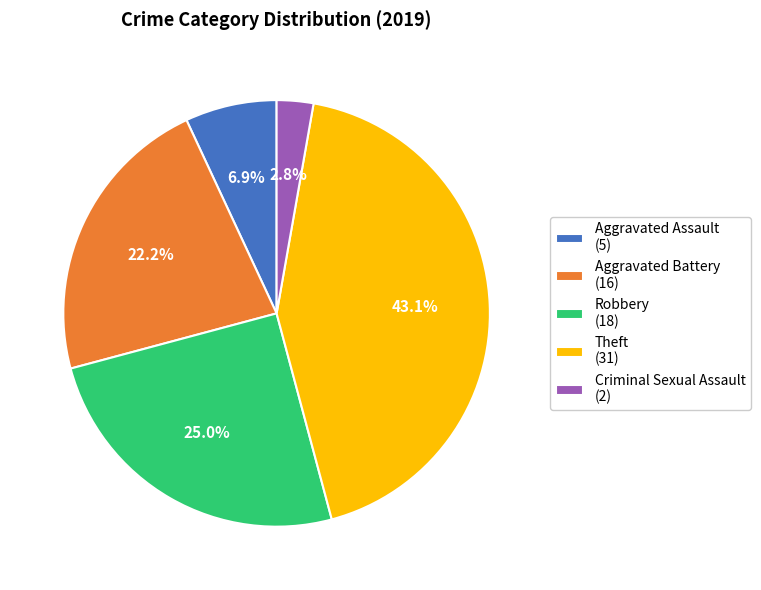

What is the ratio of the value at Aggravated Battery (16) to the value at Robbery (18)?

0.9